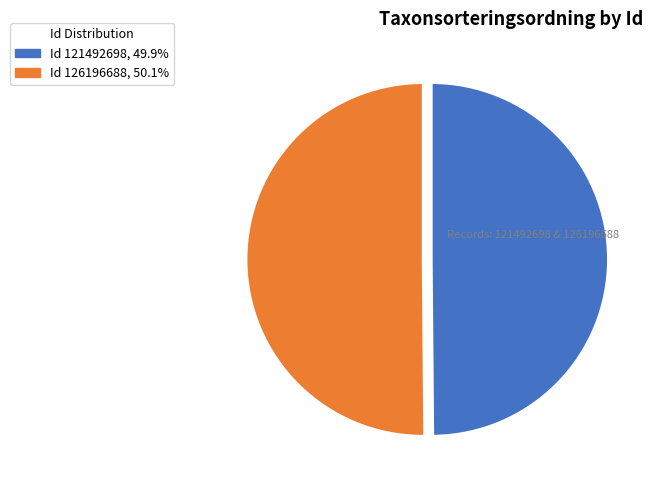

Count the number of slices in the pie.

2